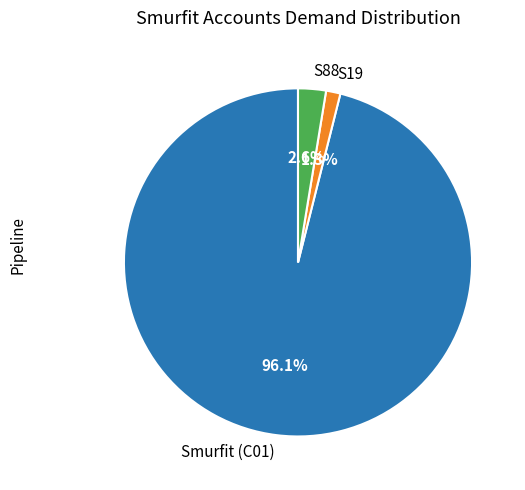

Is S88 the majority of the pie?

No